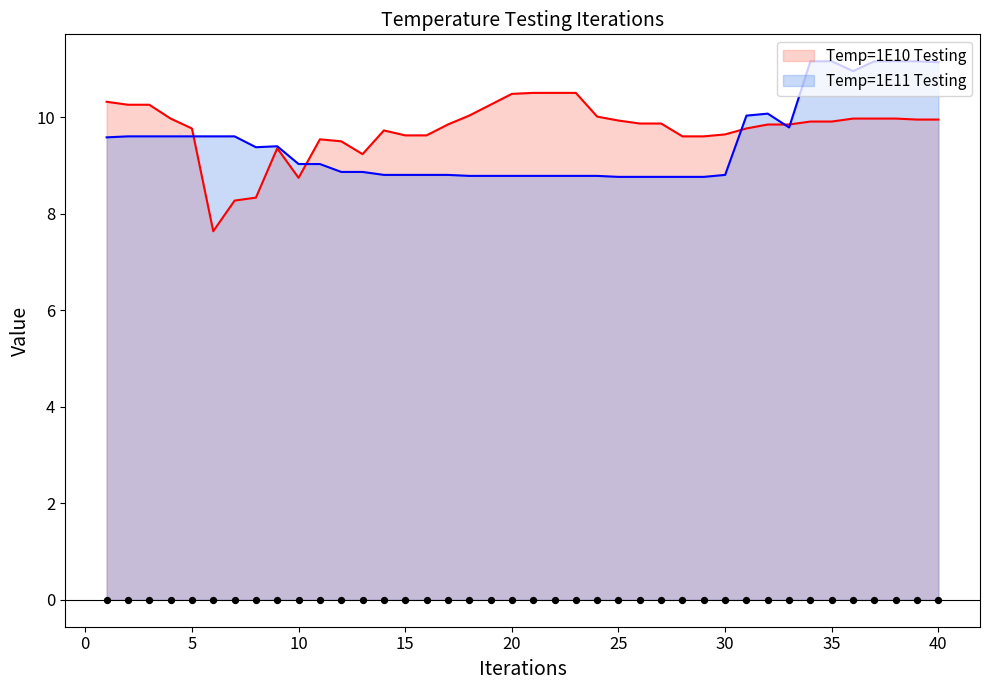

Which series has the largest total across all categories?

Temp=1E10 Testing